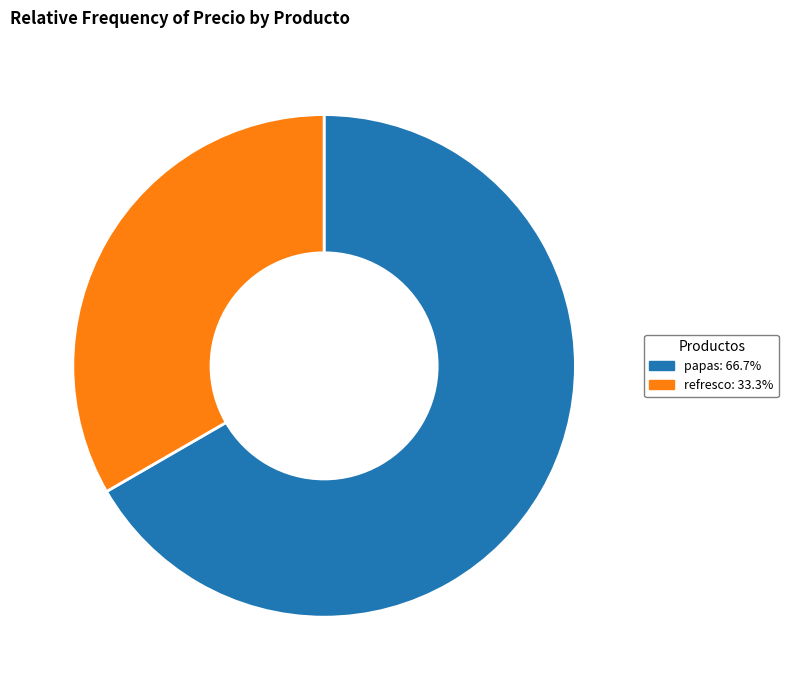

Do papas and refresco together represent more than half of the pie?

Yes